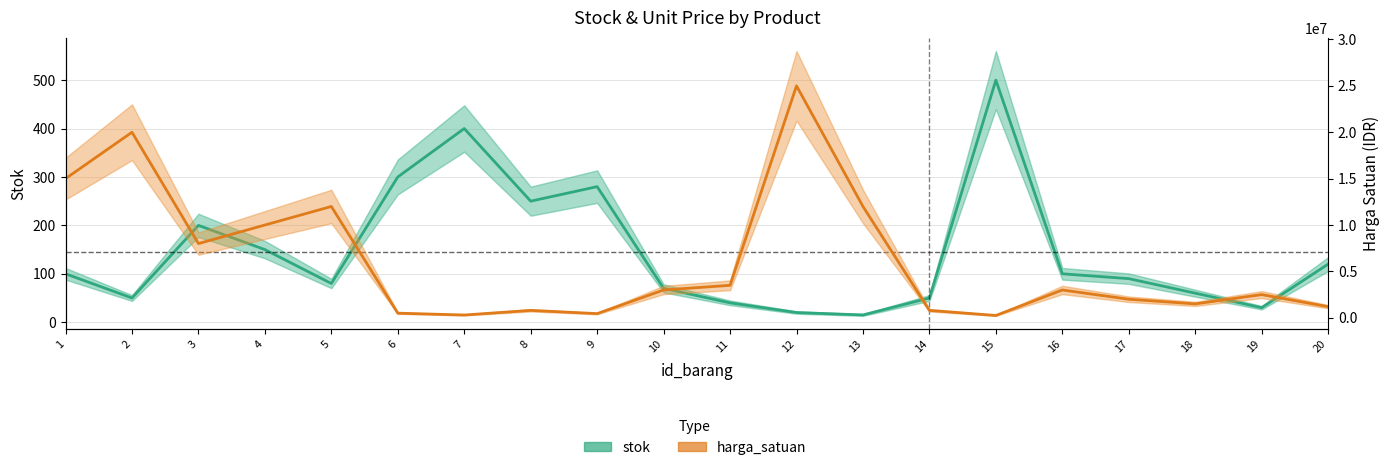

The value of stok at 12 is 33. True or false?

False